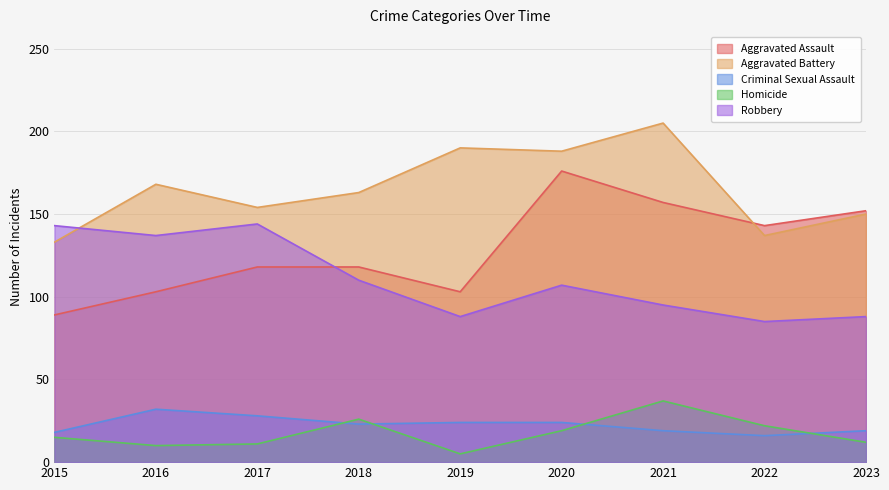

True or false: Homicide and Aggravated Battery cross at least once.

False